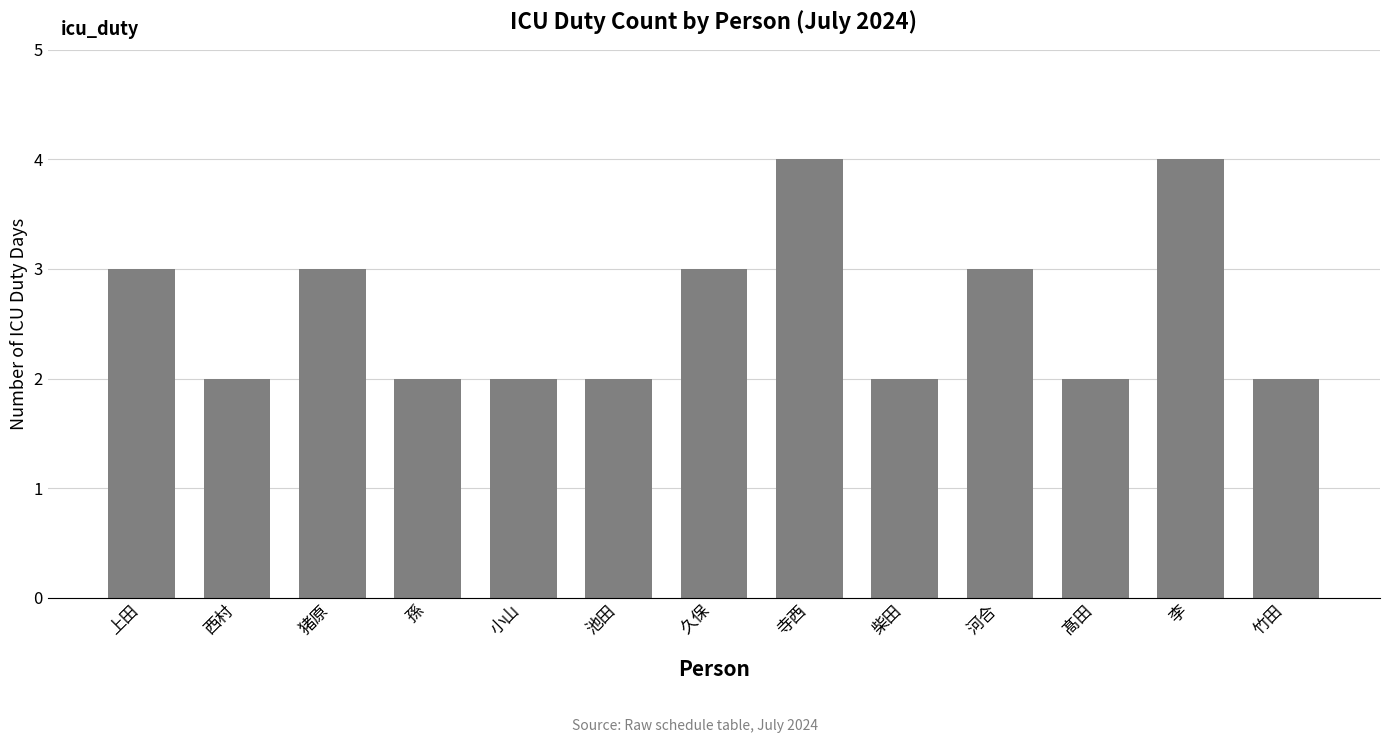

What is the change in value from 孫 to 久保?

+1